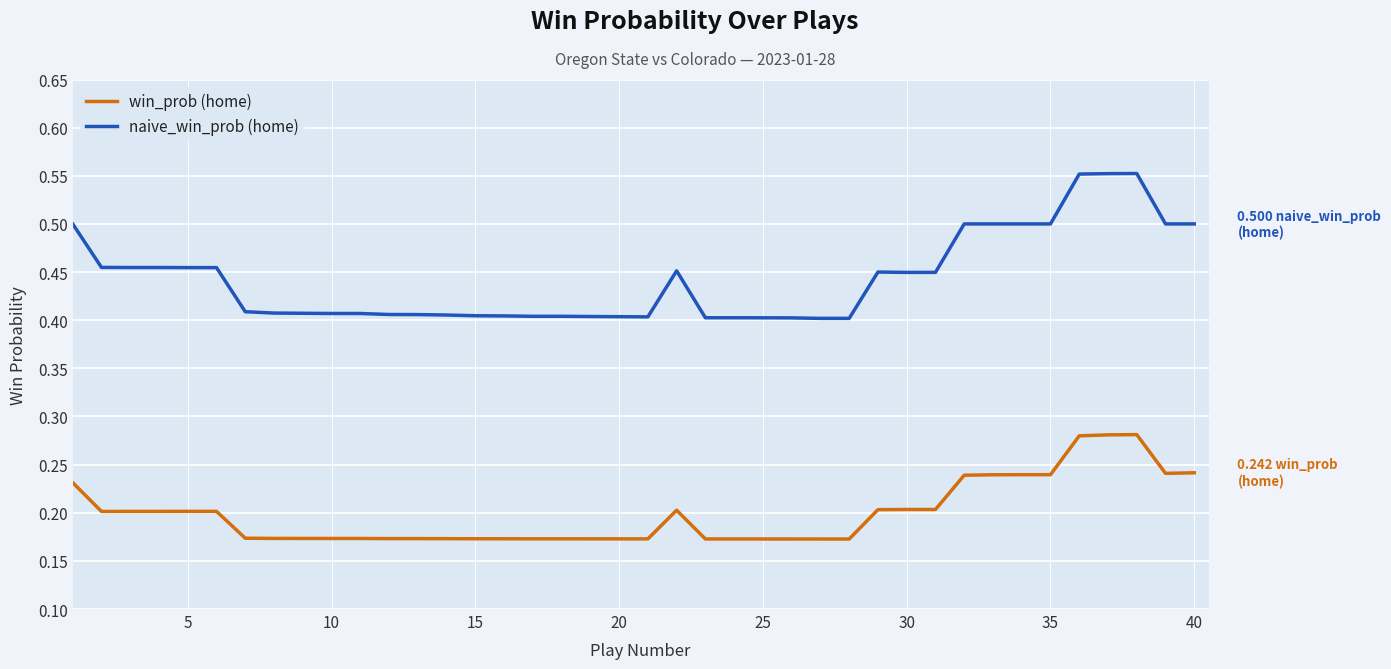

How many lines are shown in the chart?

2